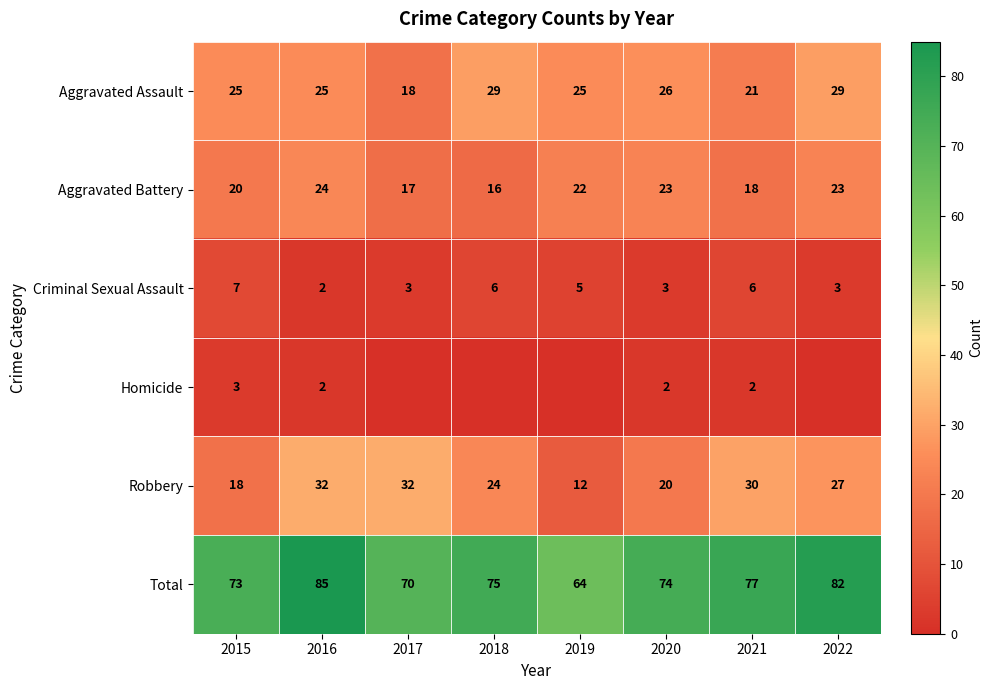

At which label does Total first exceed 75?

2016